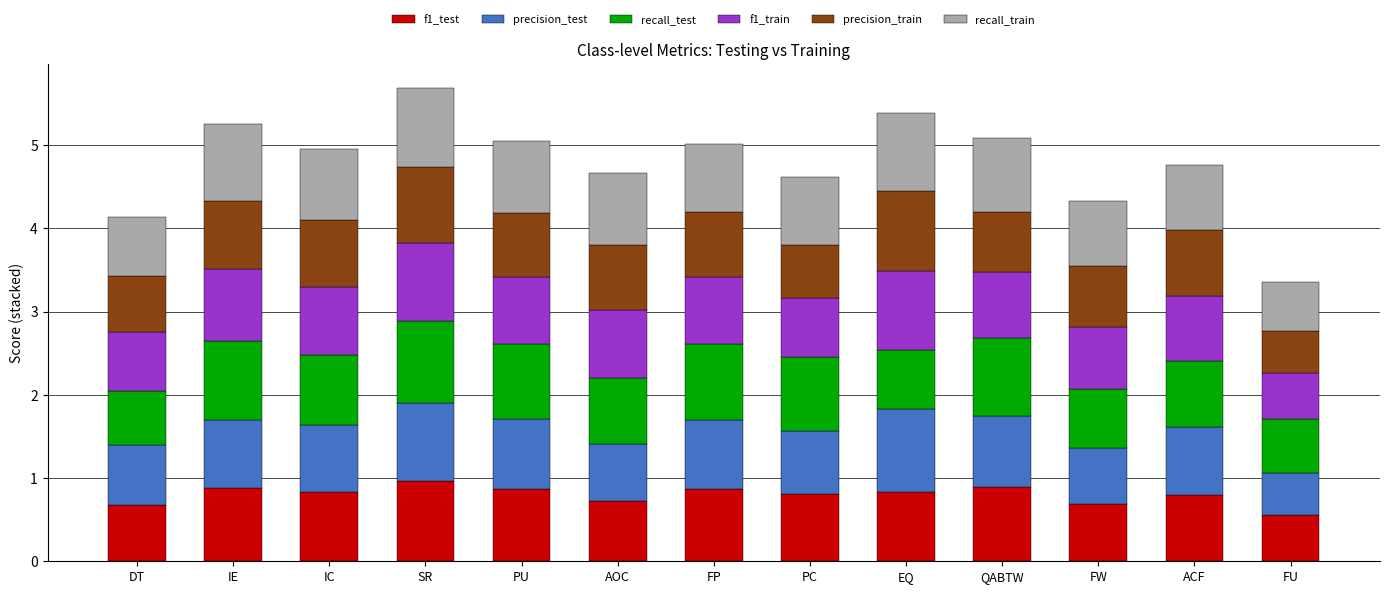

Is it true that f1_test equals 0.8 at ACF?

True